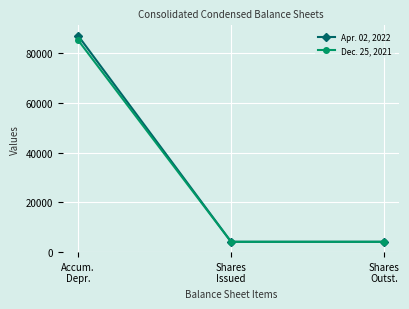

What is the sum of all Apr. 02, 2022 values?

95274